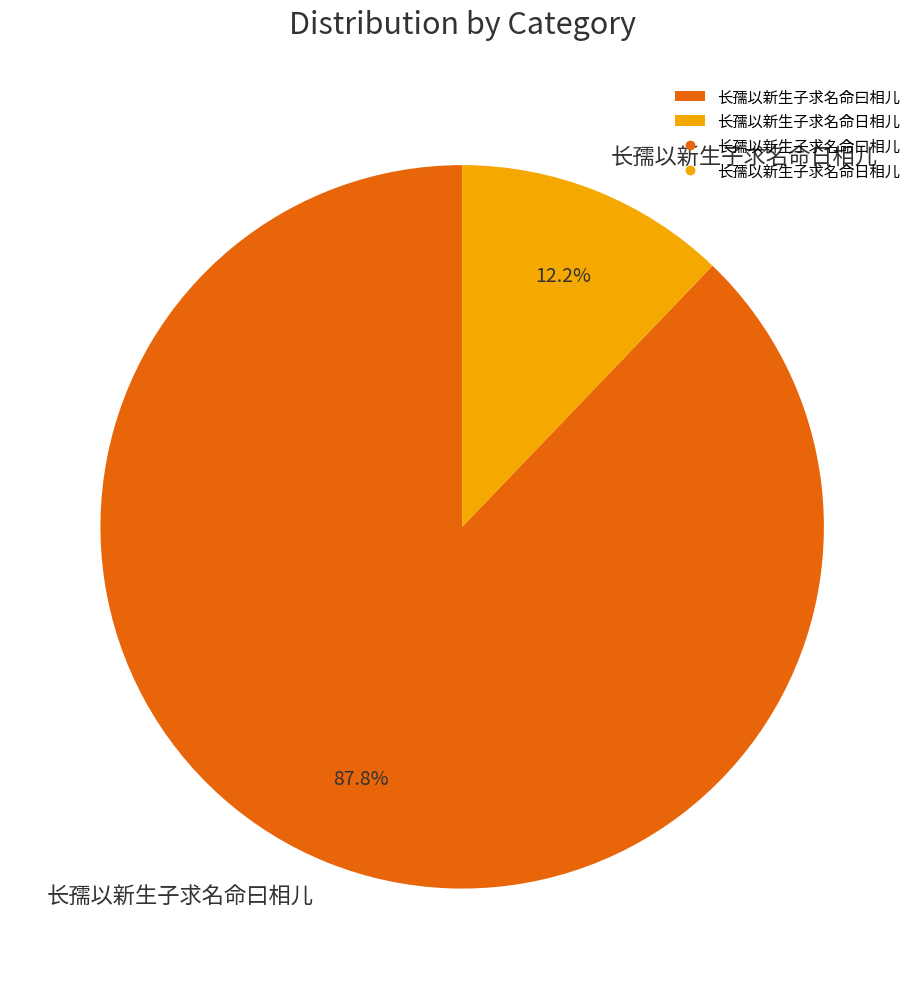

The 长孺以新生子求名命曰相儿 slice represents 97% of the pie. True or false?

False